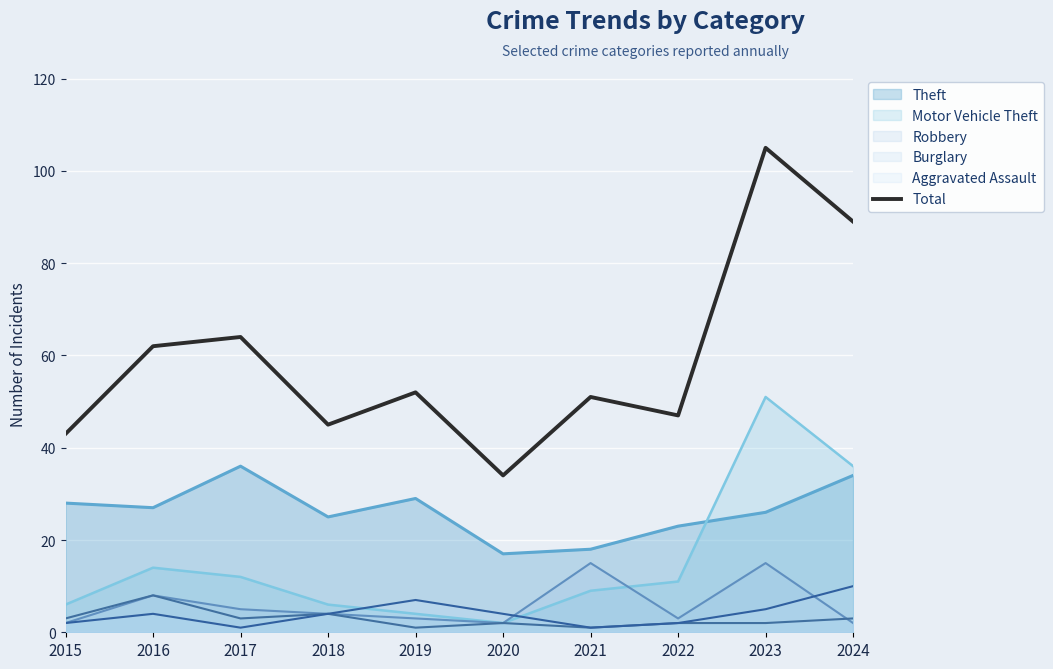

Reading right to left, extract all data points from this chart.

89	105	47	51	34	52	45	64	62	43